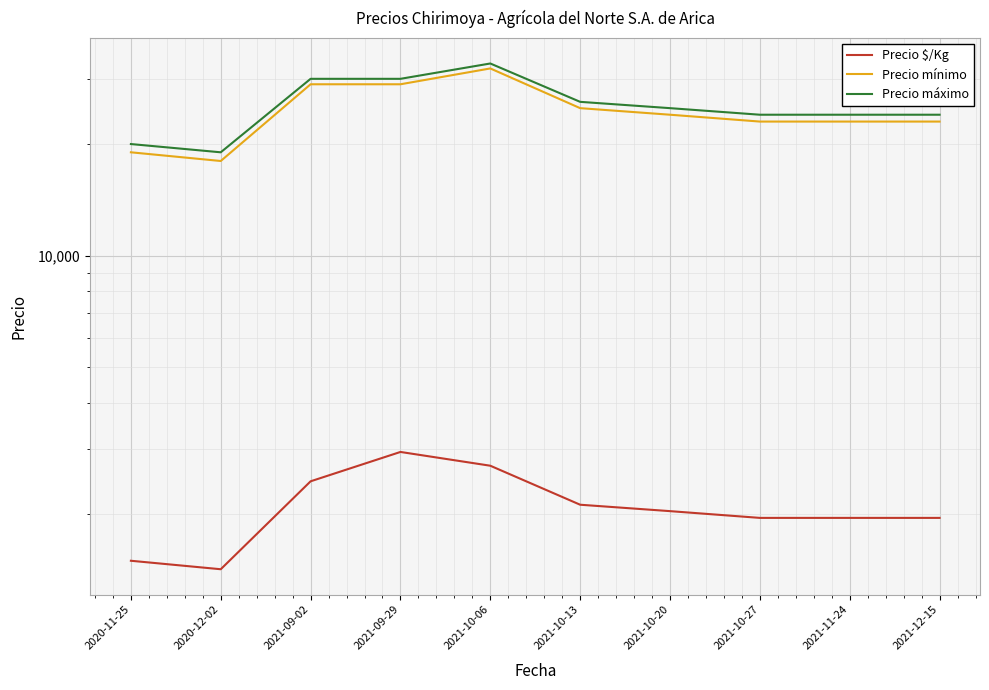

What is the total value across all series at 2021-10-06?

67708